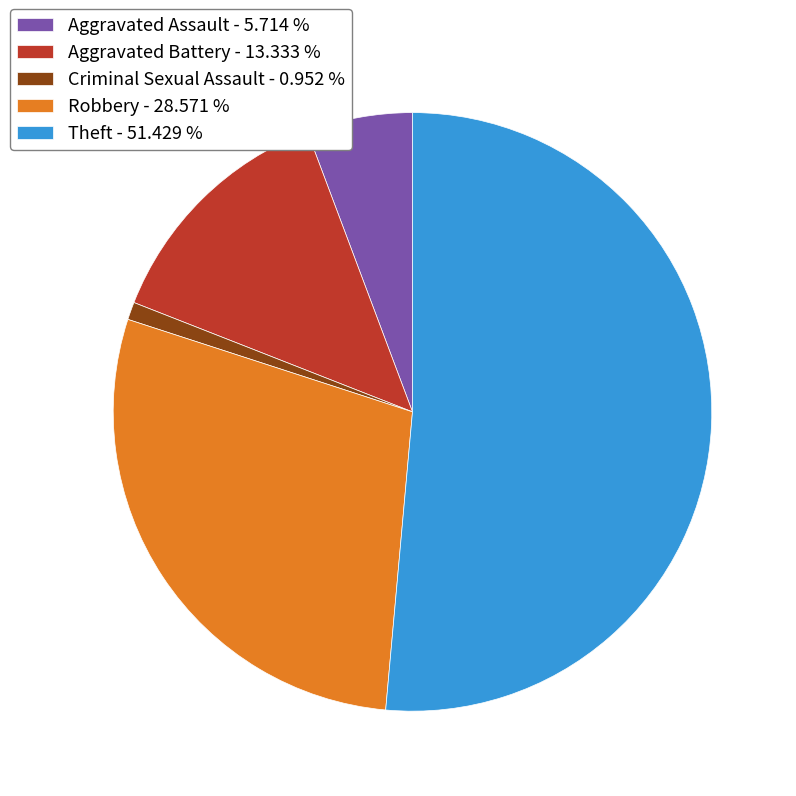

Do Criminal Sexual Assault - 0.952 % and Aggravated Assault - 5.714 % together represent more than half of the pie?

No